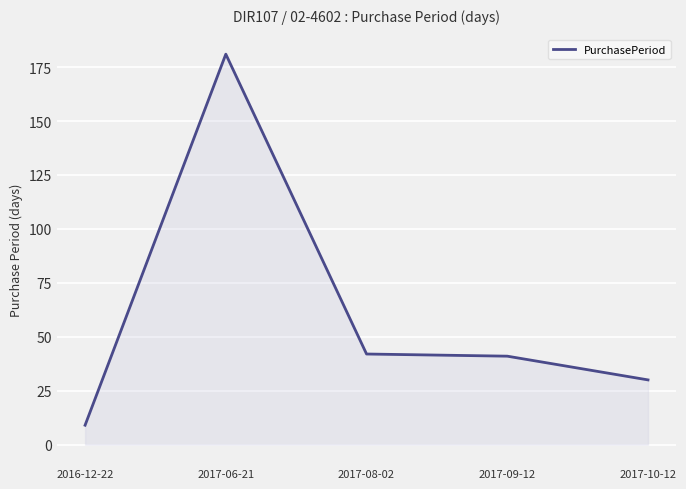

Reading left to right, list all the values displayed in this chart.

2016-12-22=9	2017-06-21=181	2017-08-02=42	2017-09-12=41	2017-10-12=30